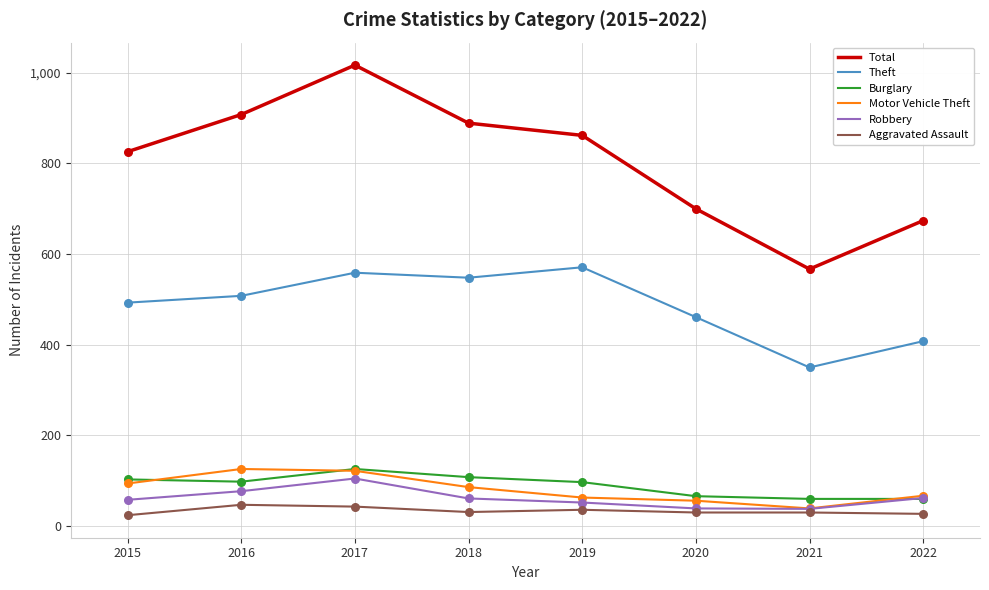

At how many categories does at least one series exceed 336?

8